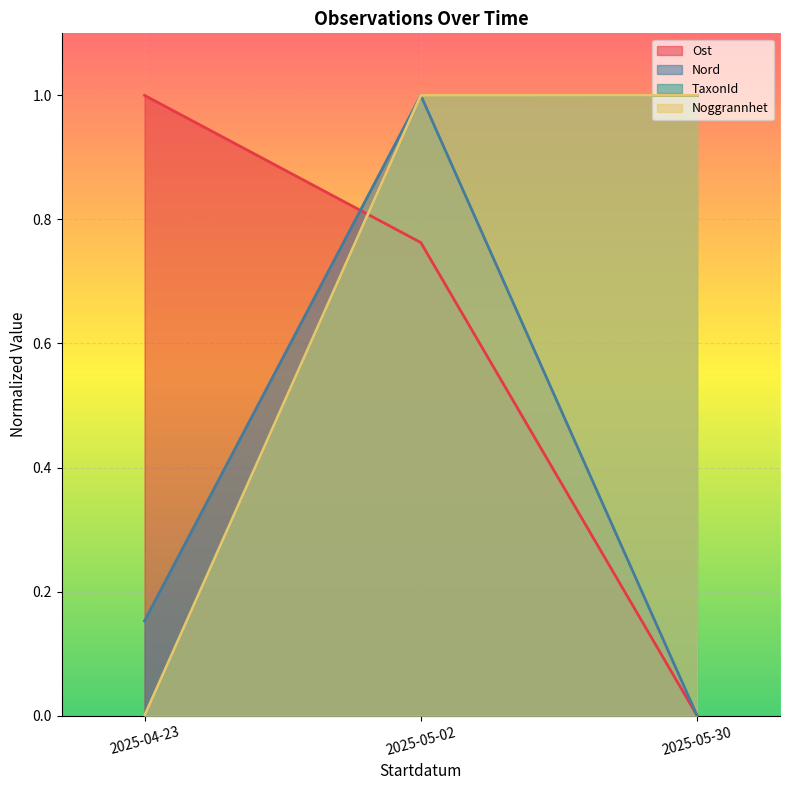

At how many categories does at least one series exceed 0?

3